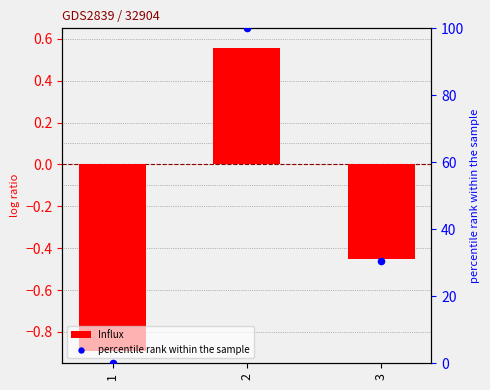

Which series has the widest spread of Y values?

percentile rank within the sample